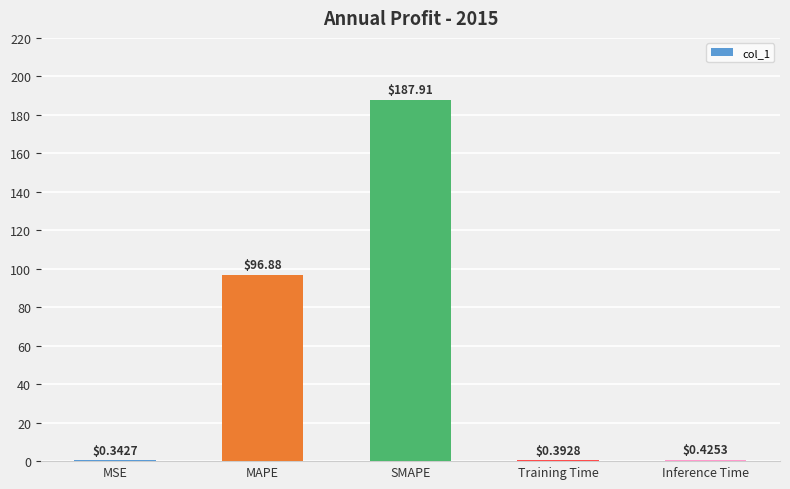

Where is the data nearest to the value 94?

MAPE